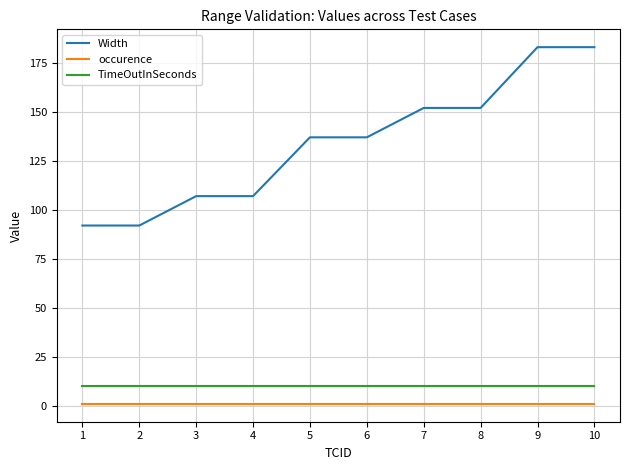

Does the chart display data point markers on the line(s)?

No